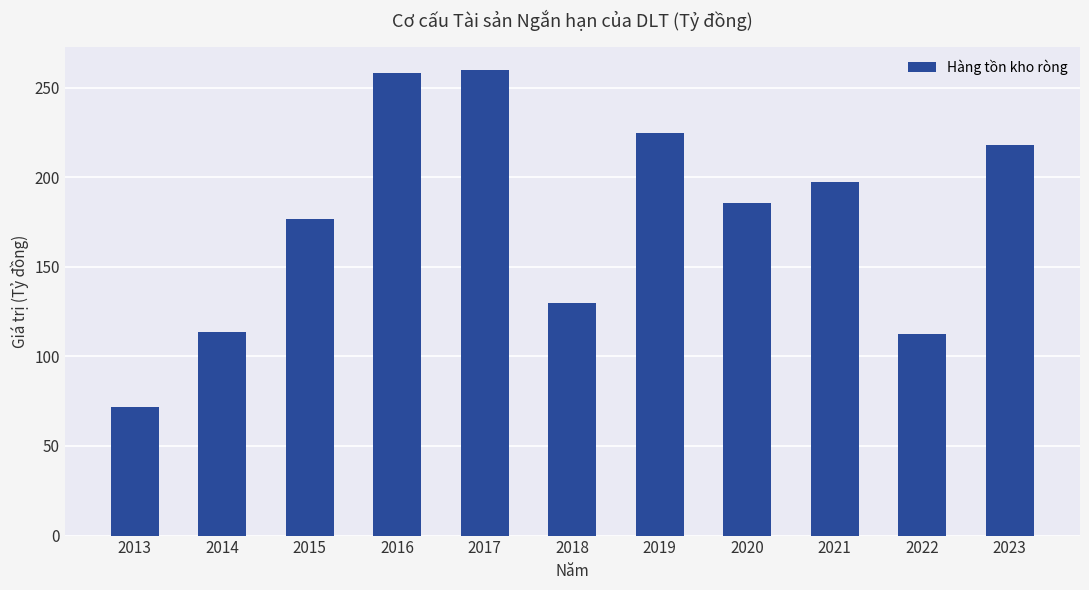

The chart shows a value of 159.6 at 2014. True or false?

False